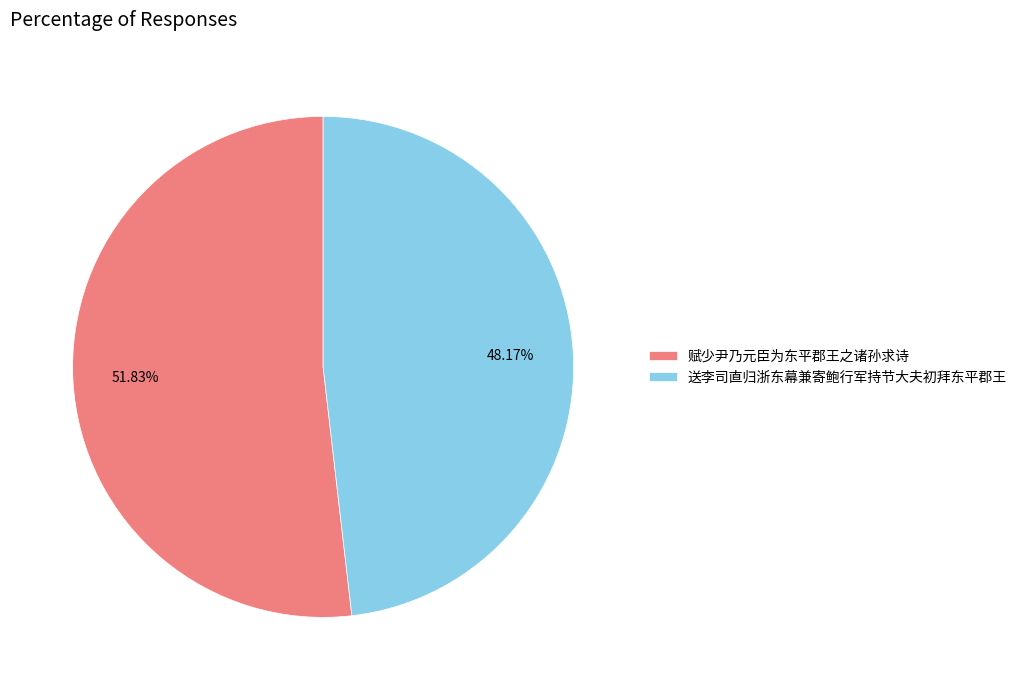

To the nearest percent, what portion does 送李司直归浙东幕兼寄鲍行军持节大夫初拜东平郡王 represent?

48%